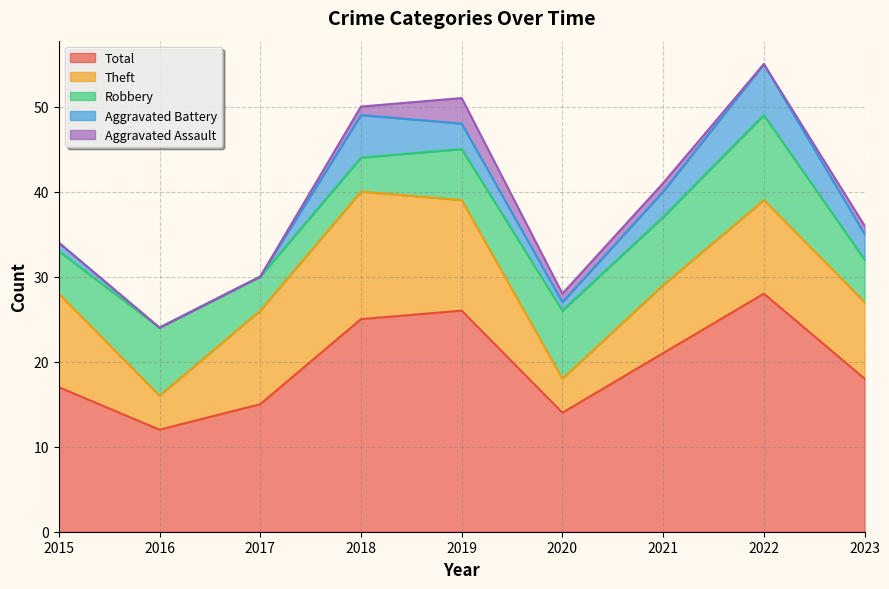

What is the sum of the Total values at 2023 and 2018?

43